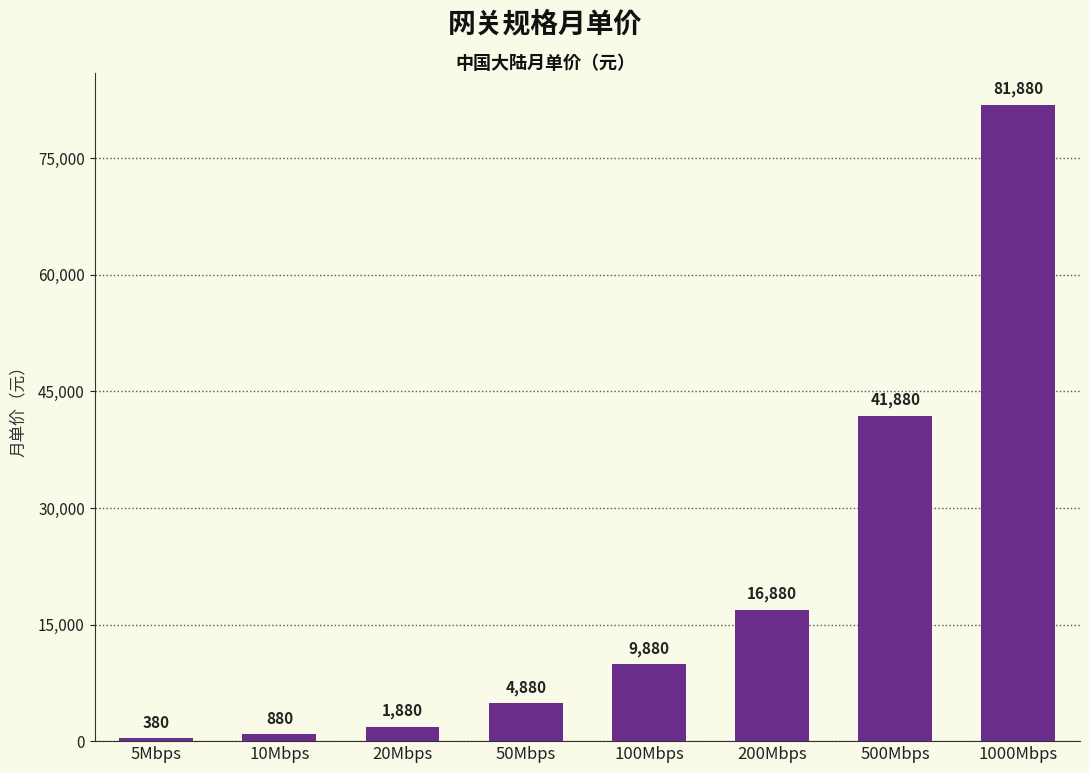

The chart shows a value of 4880 at 50Mbps. True or false?

True